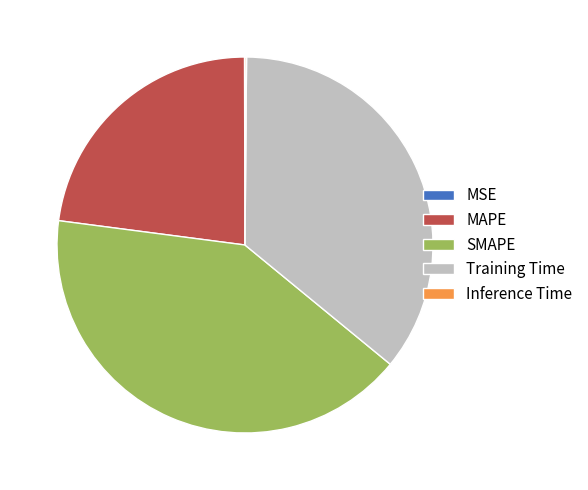

Do SMAPE and MAPE together represent more than half of the pie?

Yes